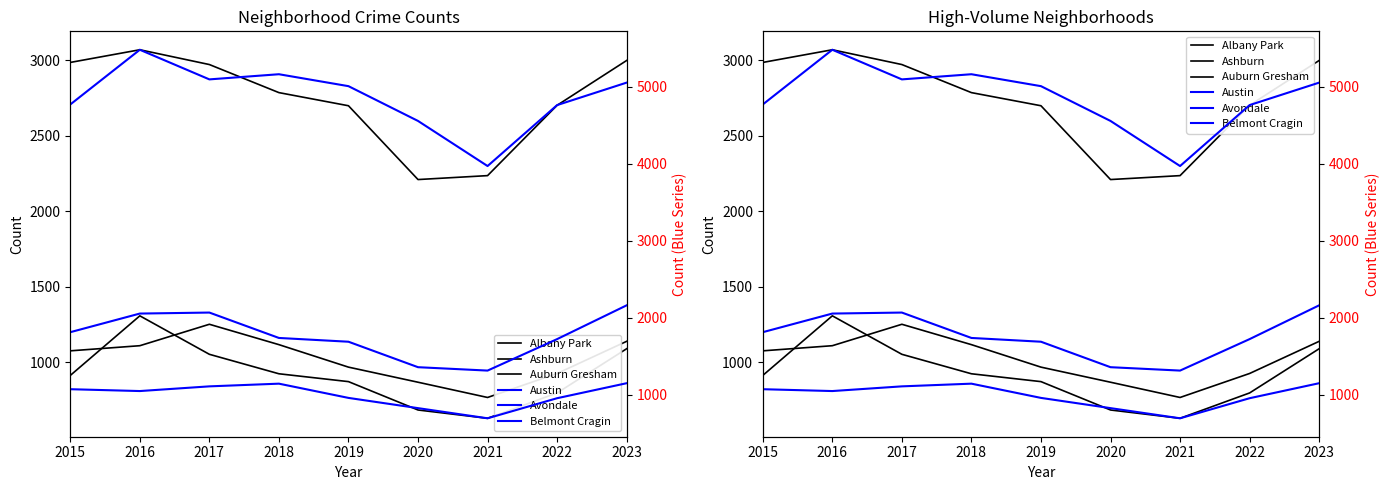

The value of Albany Park at 2019 is 968. True or false?

True